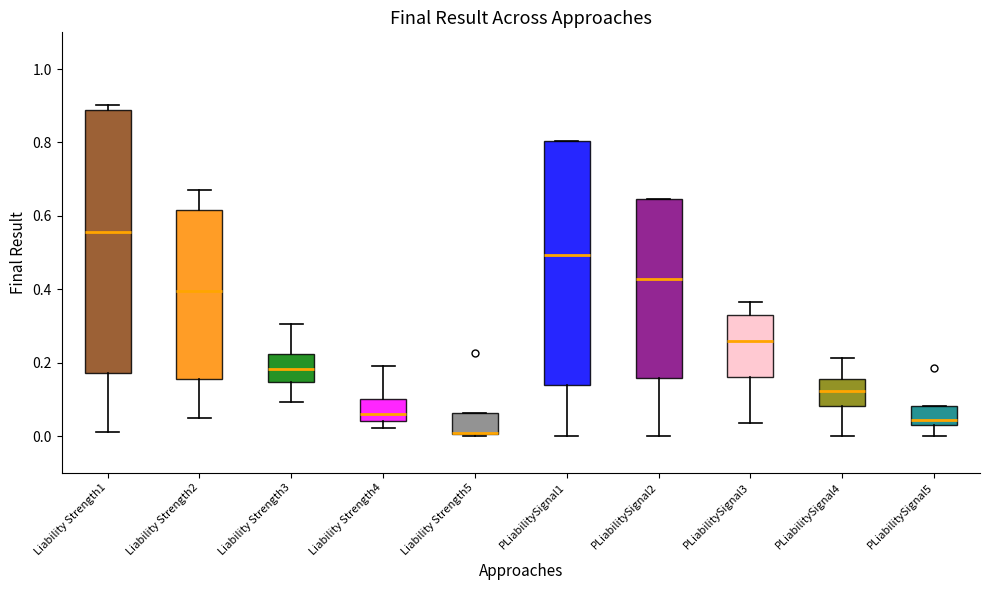

Which box is the tallest, from its lower edge to its upper edge?

Liability Strength1